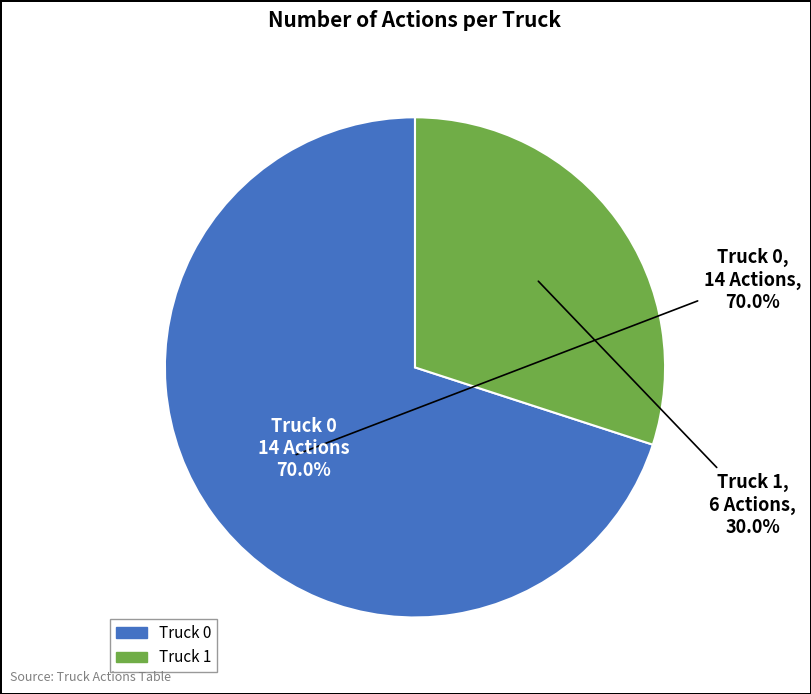

Which slice is the smallest?

Truck 1